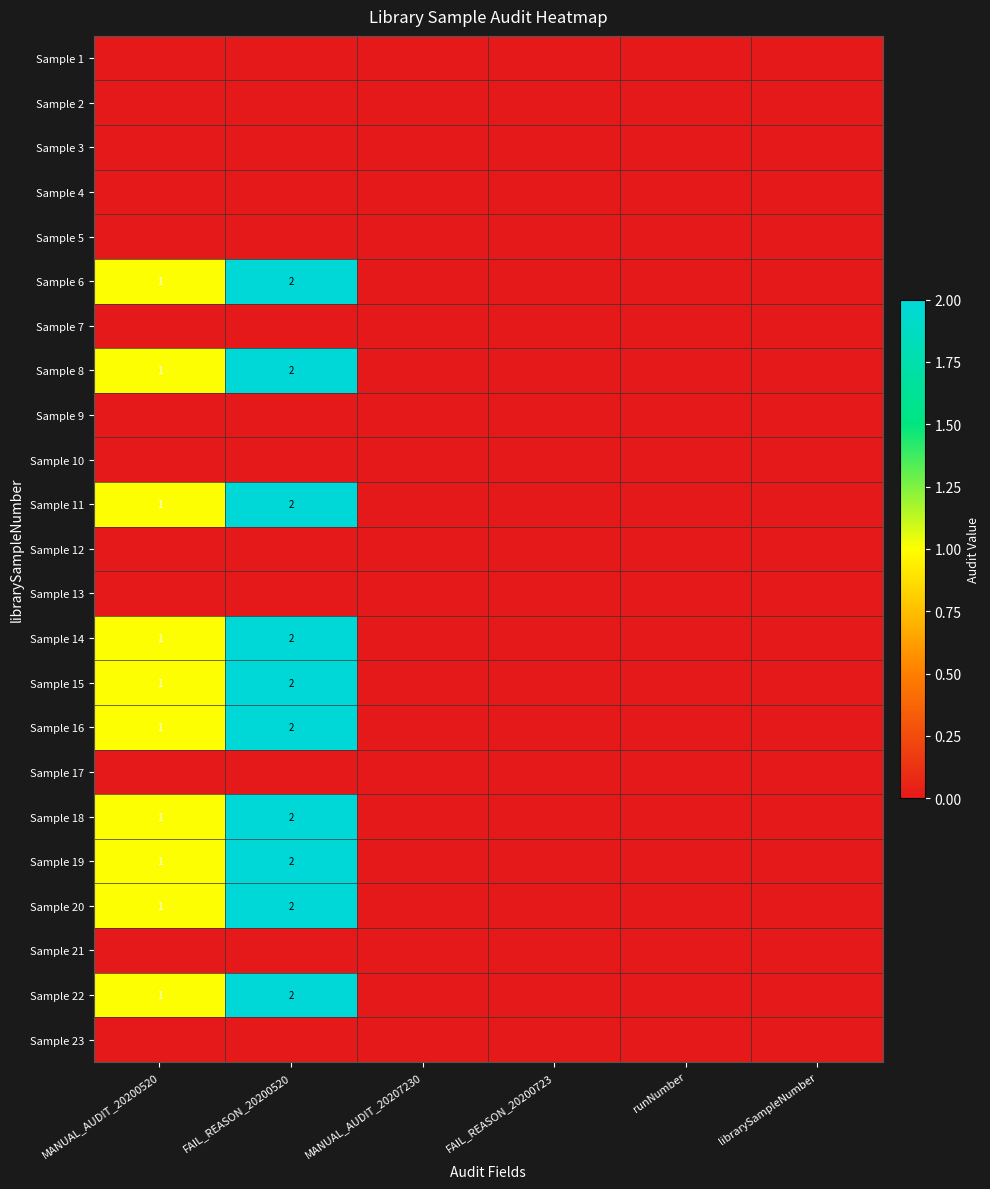

The value of Sample 6 at FAIL_REASON_20200520 is 3. True or false?

False